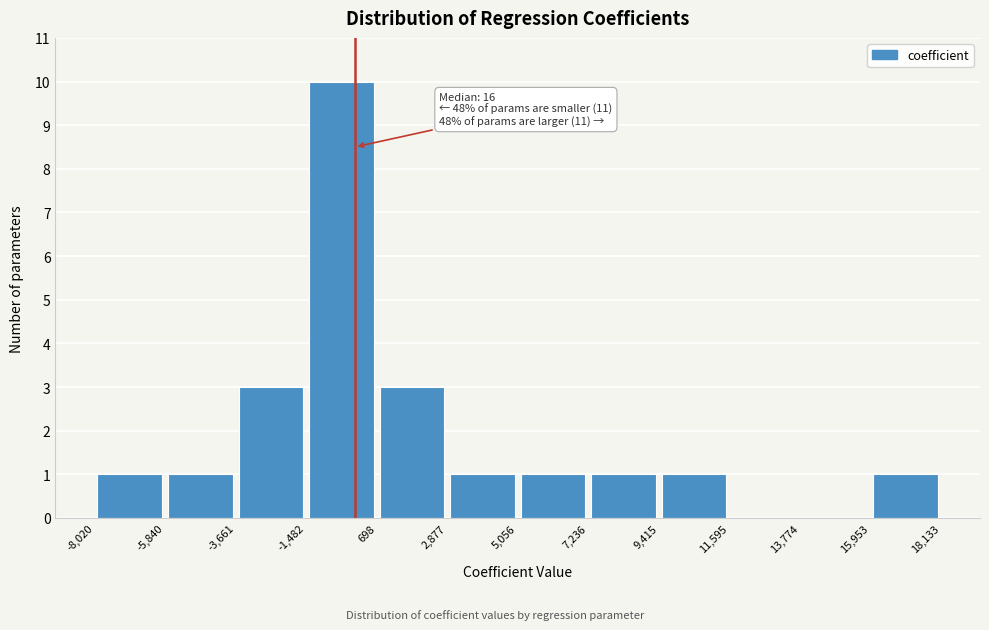

Which range on the x-axis has the tallest bar?

-1,482 to 698